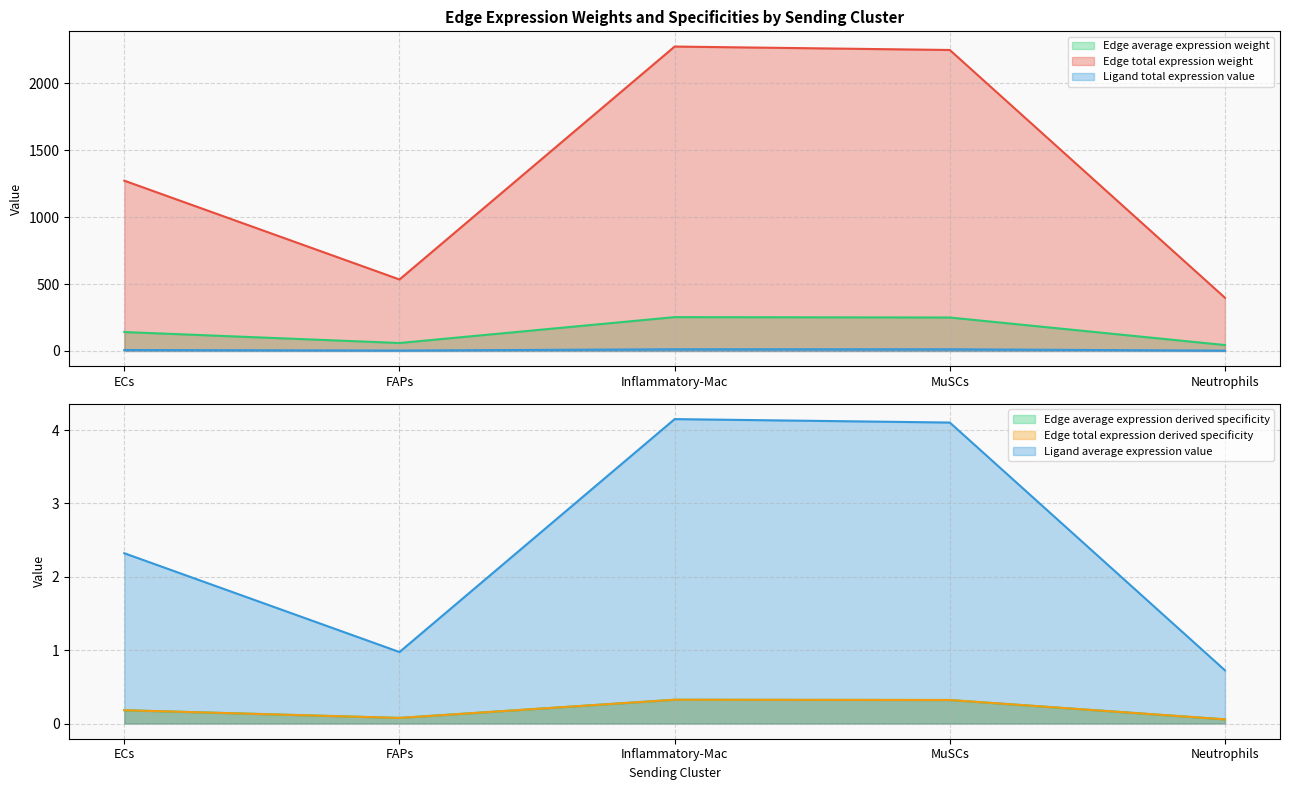

At which category does the chart reach its peak across all series?

Inflammatory-Mac